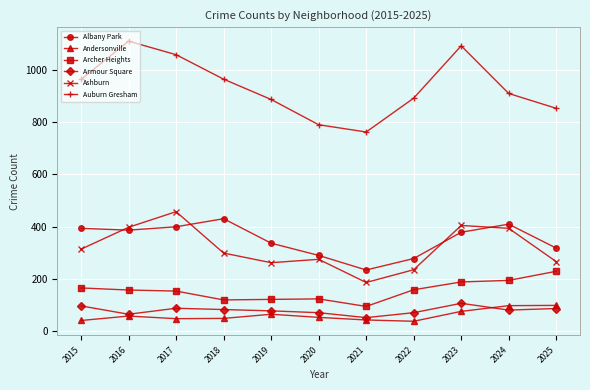

Where is the first local maximum for Andersonville?

2016